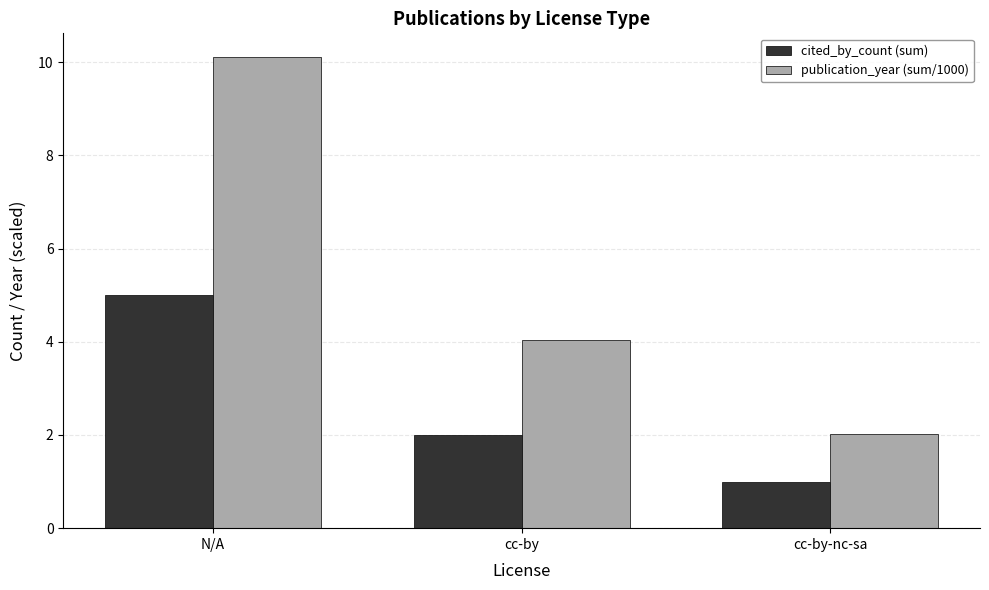

Which series has the widest spread of values?

publication_year (sum/1000)